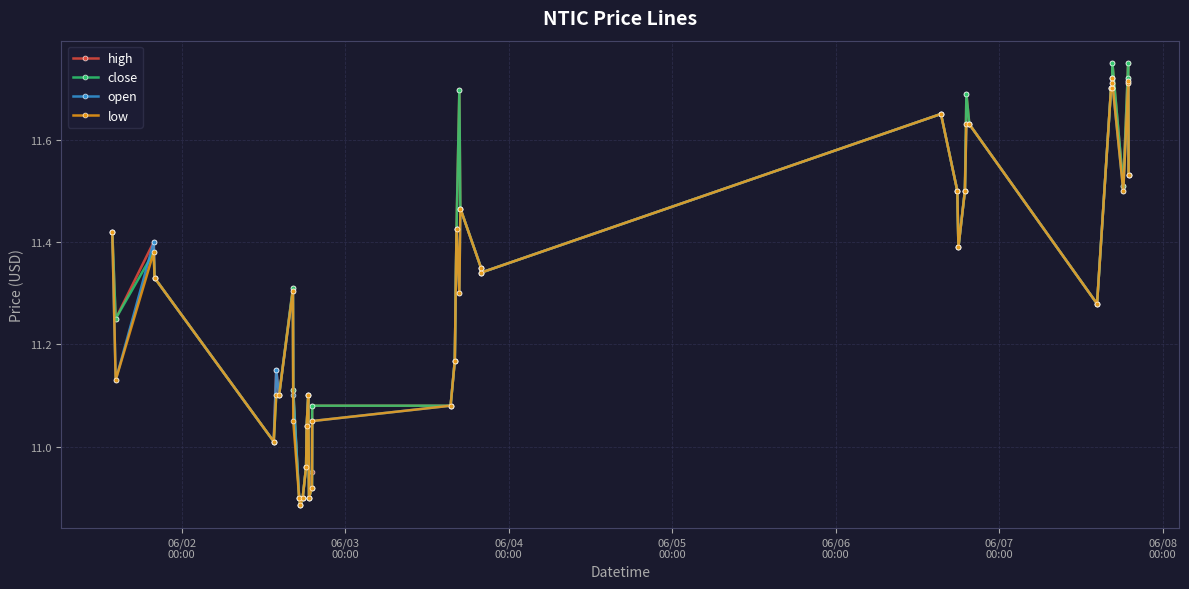

At how many categories does at least one series exceed 11?

34